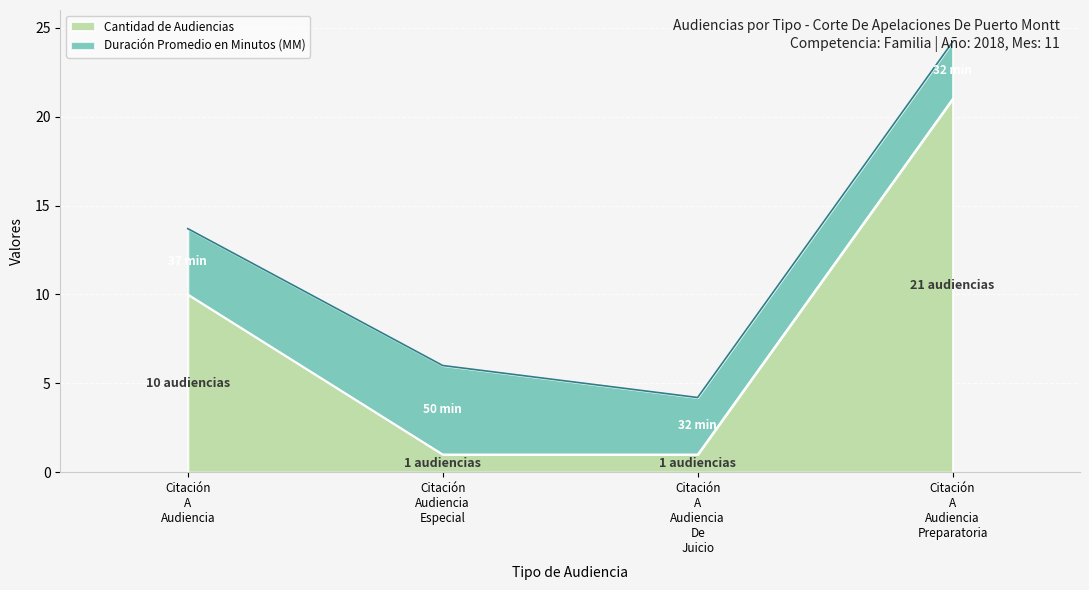

What is the highest value of the Cantidad de Audiencias series?

21.0